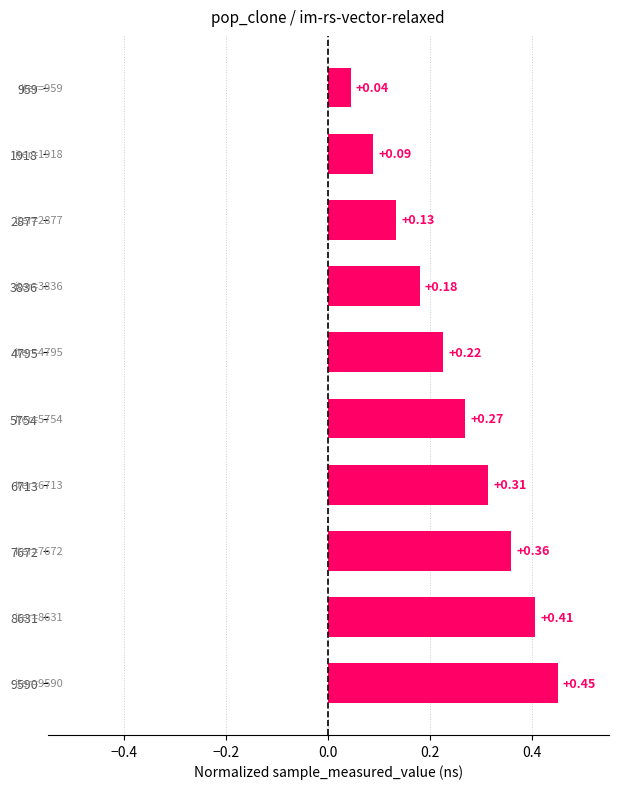

Which has a higher value, 1918 or 8631?

8631